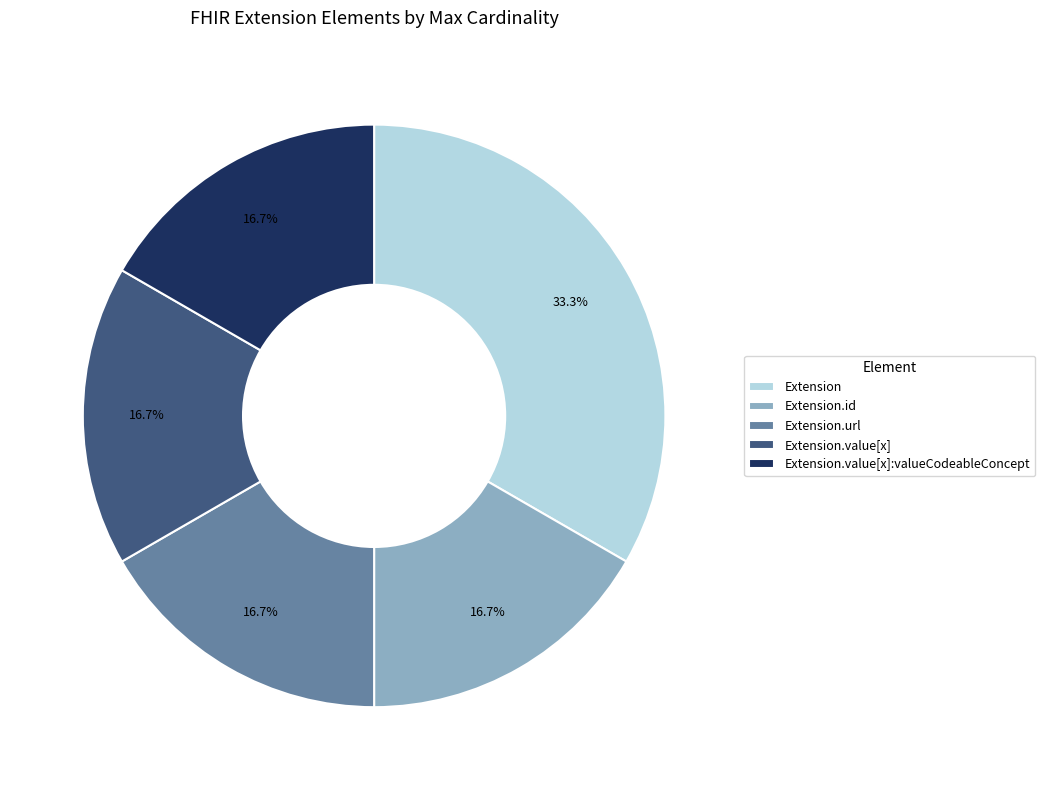

What is the largest slice in the pie chart?

Extension